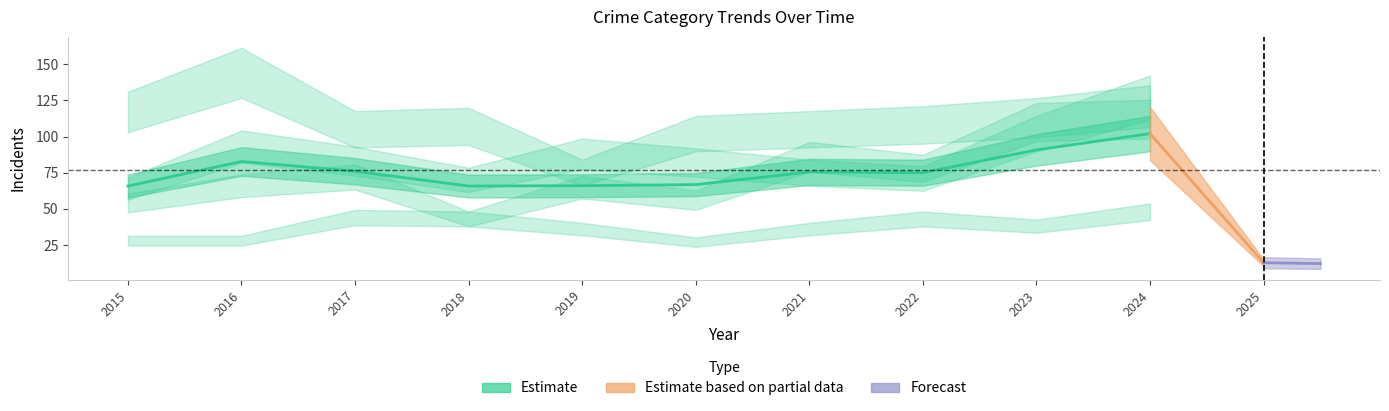

True or false: Criminal Sexual Assault and Robbery intersect in this chart.

False